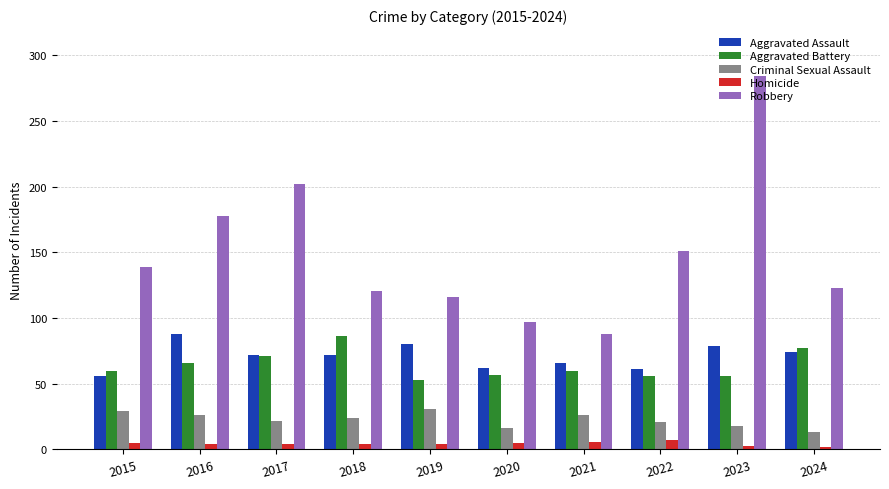

Does the chart contain stacked bars?

No